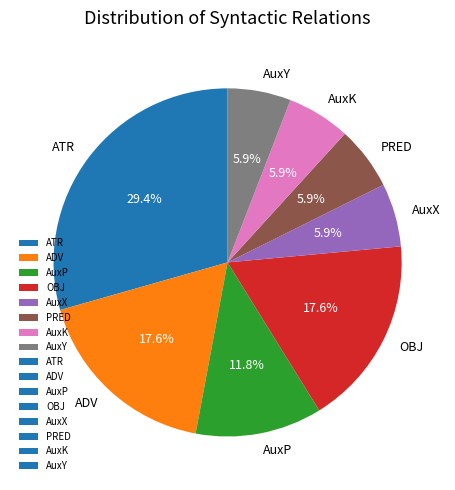

Between AuxY and ATR, which is larger?

ATR